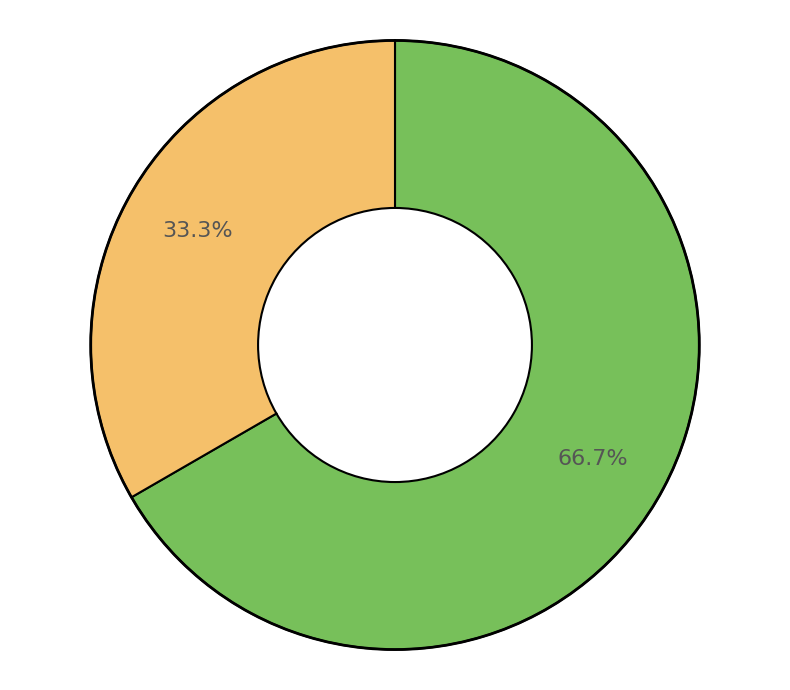

Is there a majority slice in this chart?

Yes